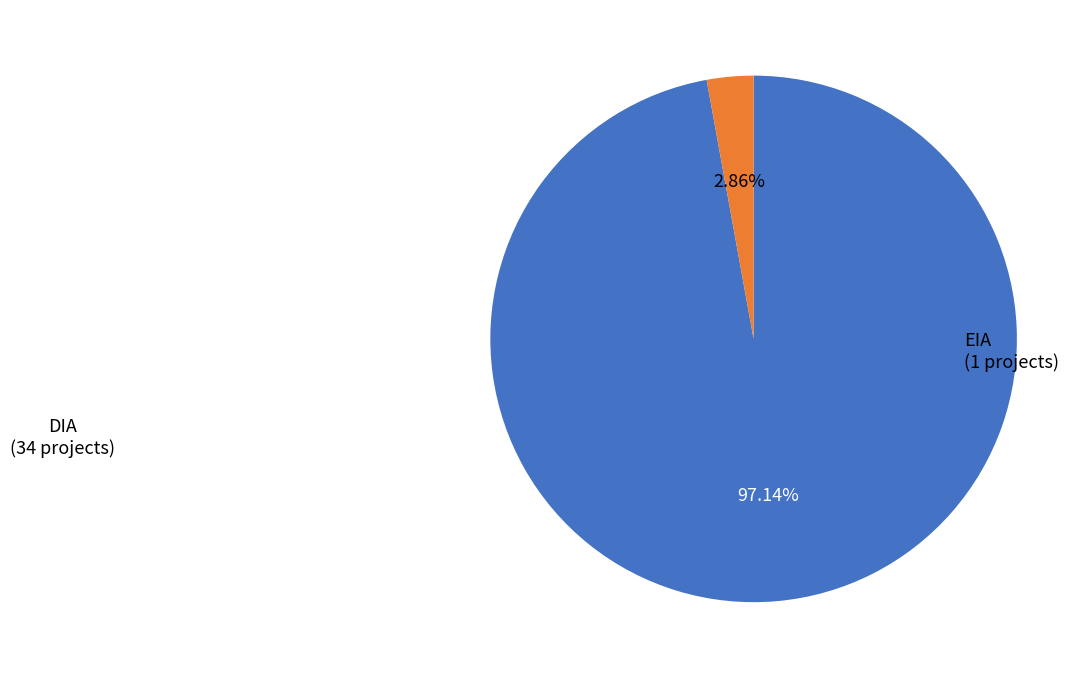

Is there a majority slice in this chart?

Yes